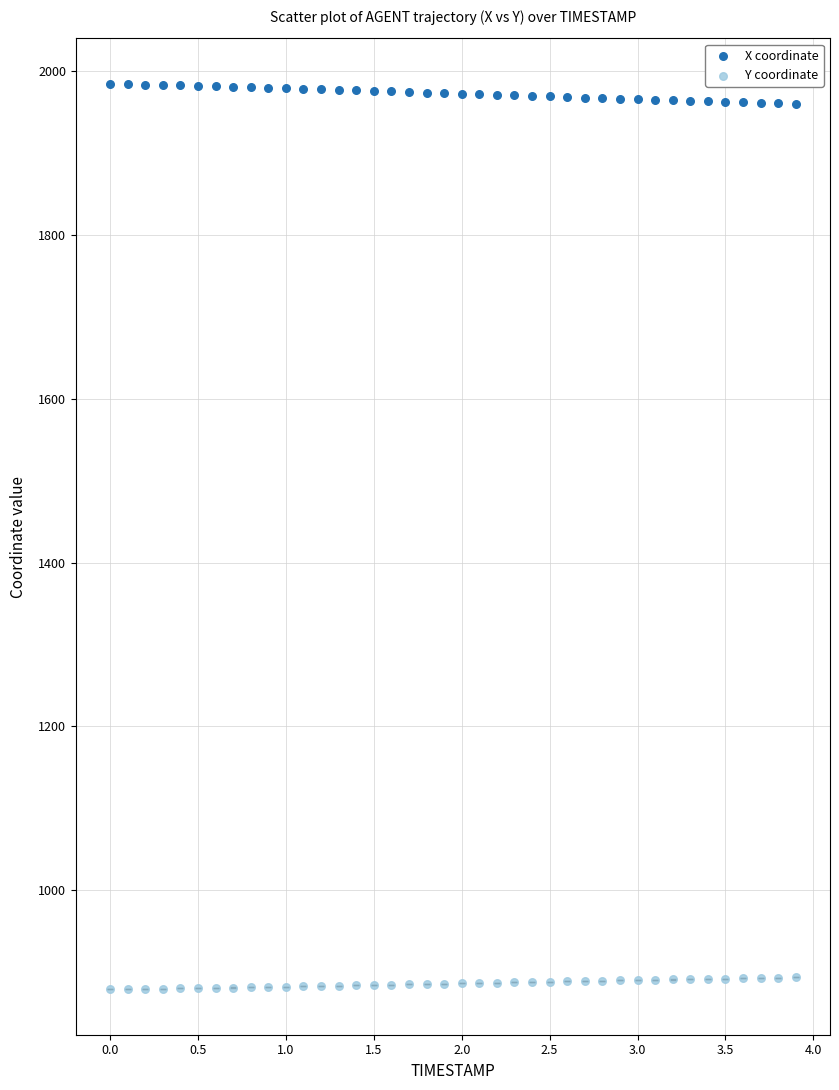

Which series contains the lowest Y value?

Y coordinate